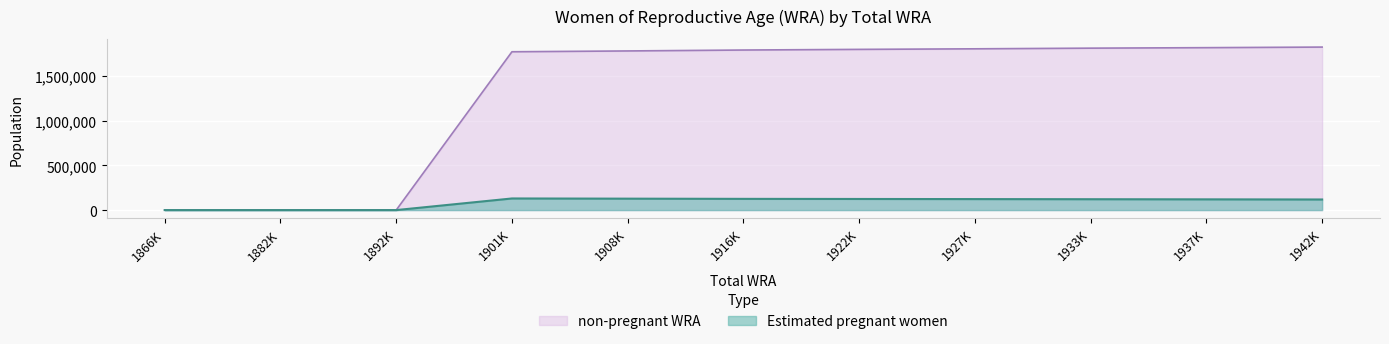

Does the chart display data point markers on the line(s)?

No